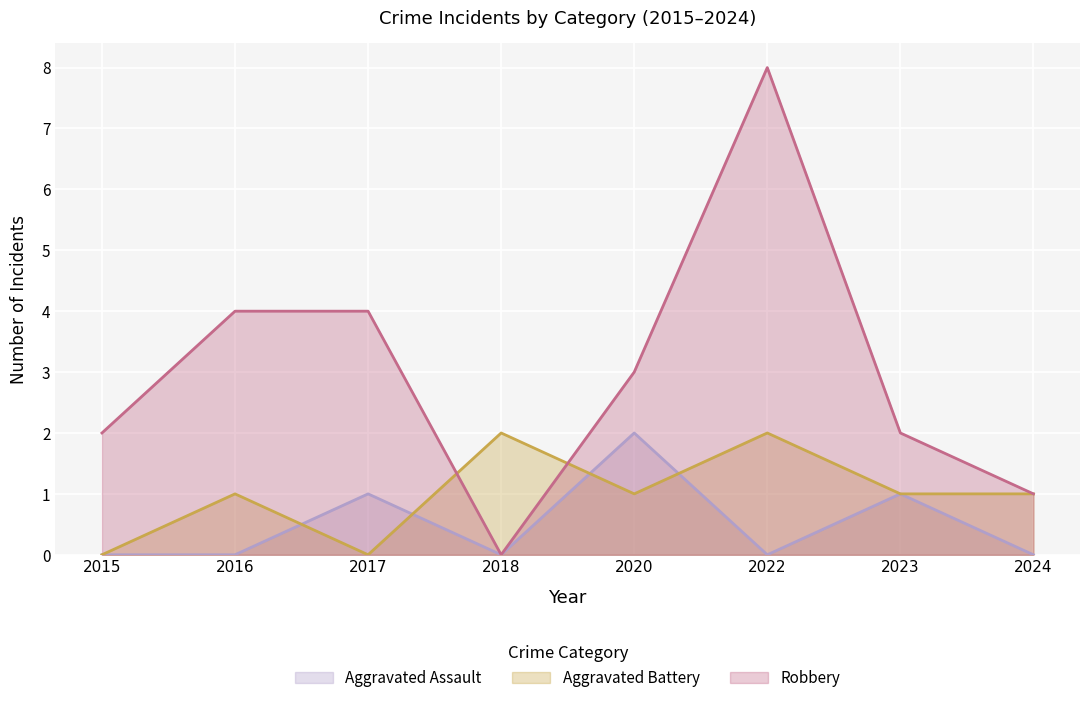

Reading right to left, extract all data points from this chart.

Aggravated Assault: 2024=0	2023=1	2022=0	2020=2	2018=0	2017=1	2016=0	2015=0
Aggravated Battery: 2024=1	2023=1	2022=2	2020=1	2018=2	2017=0	2016=1	2015=0
Robbery: 2024=1	2023=2	2022=8	2020=3	2018=0	2017=4	2016=4	2015=2